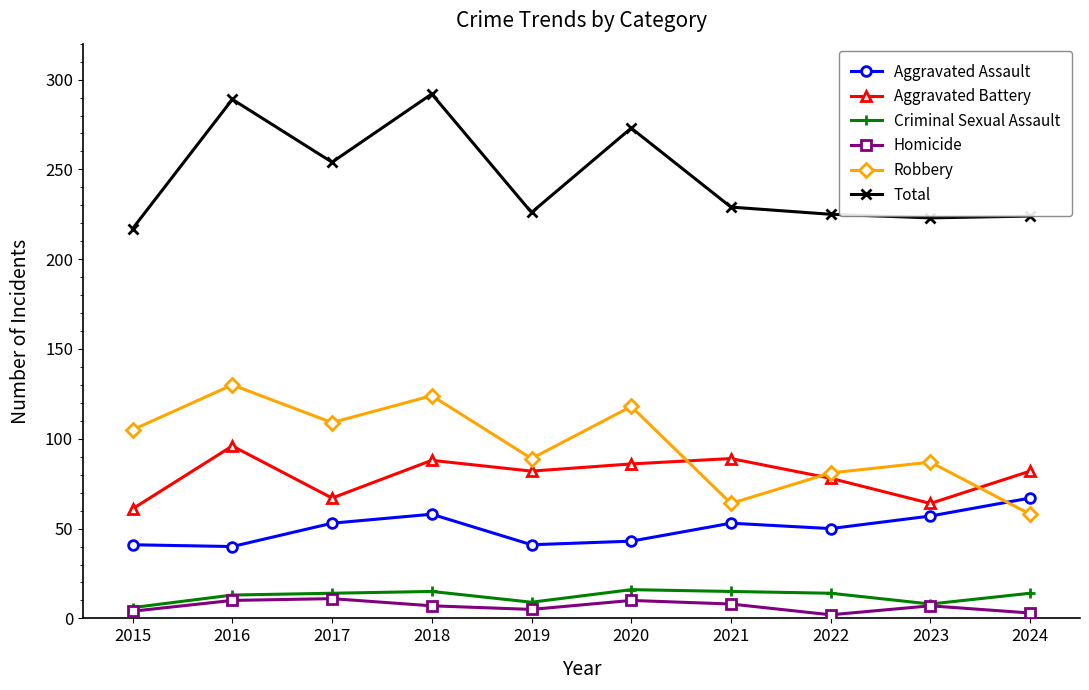

Which series has the largest total across all categories?

Total